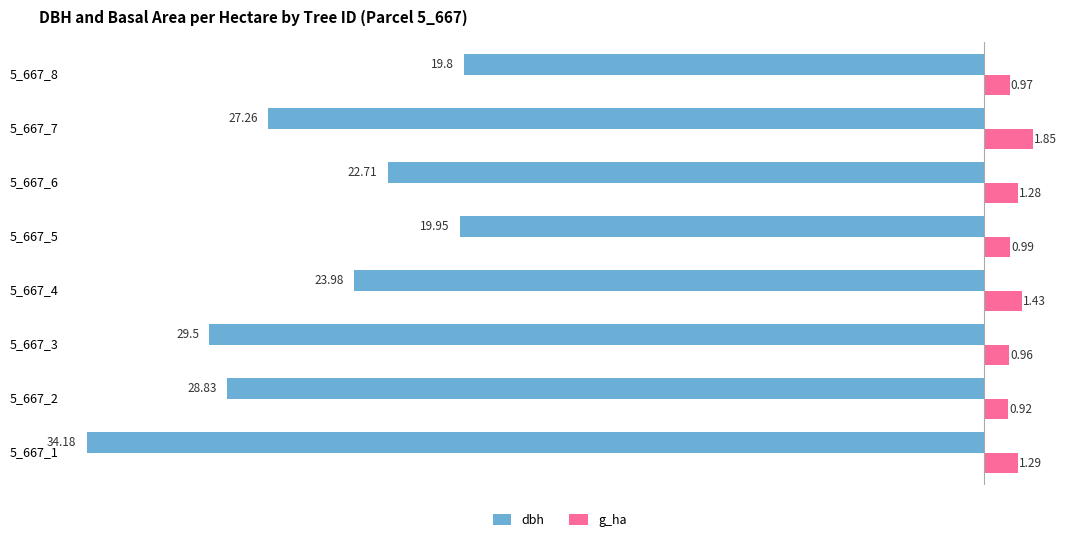

At which category does the chart reach its minimum across all series?

5_667_1